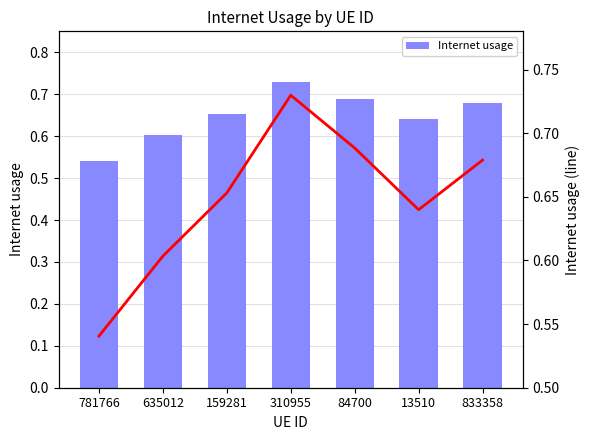

What is the highest value of the Internet usage (line) series?

0.7